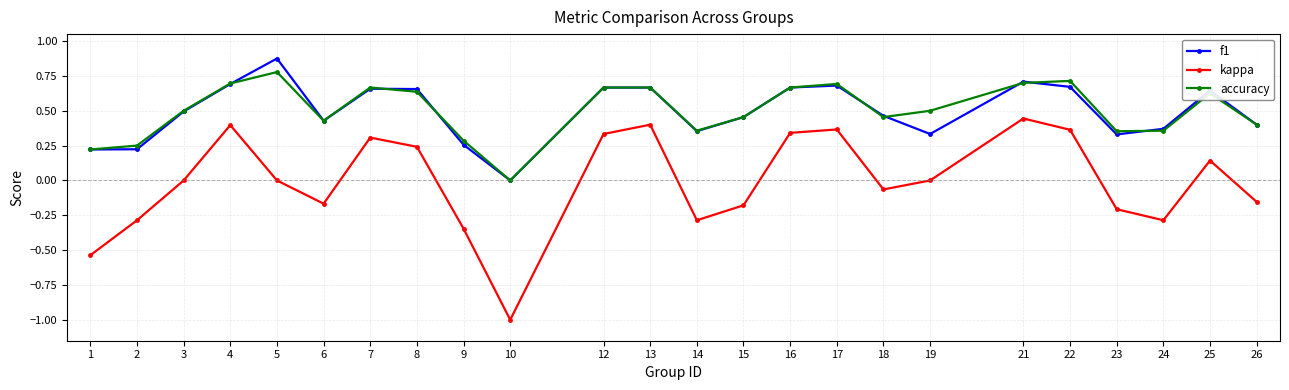

True or false: kappa and f1 cross at least once.

False